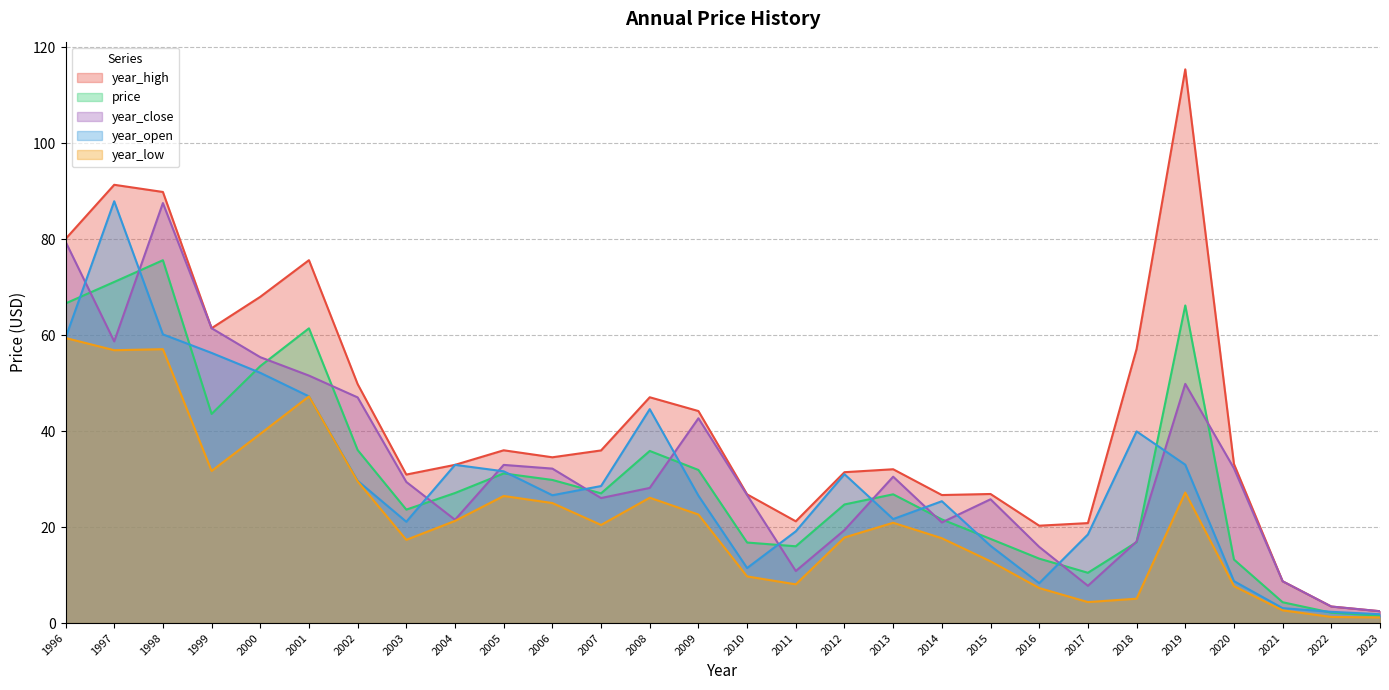

What is the total value across all series at 1998?

370.3